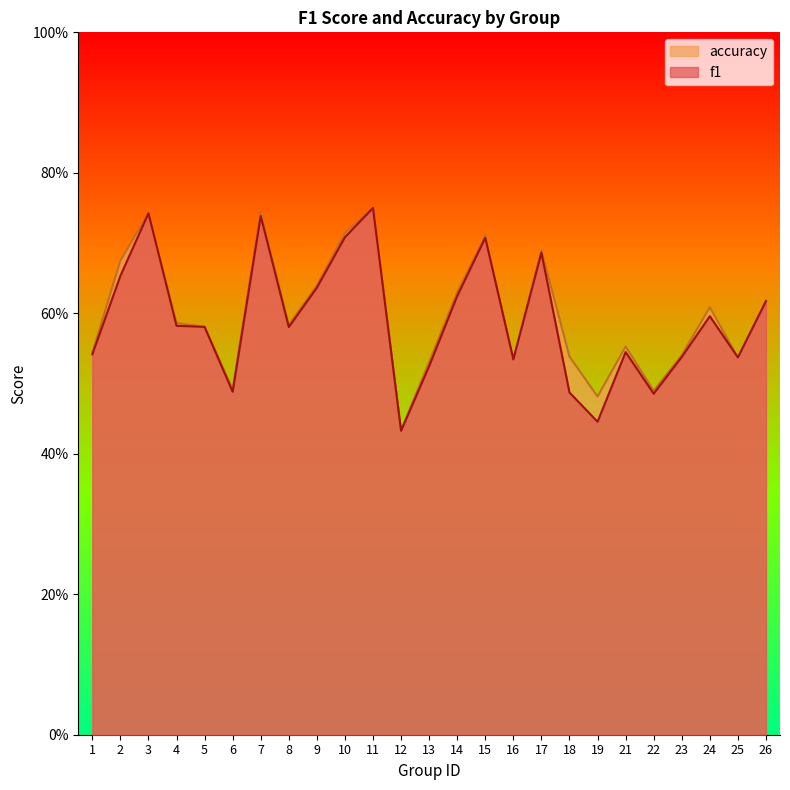

List the series in order of their overall mean, lowest first.

f1, accuracy